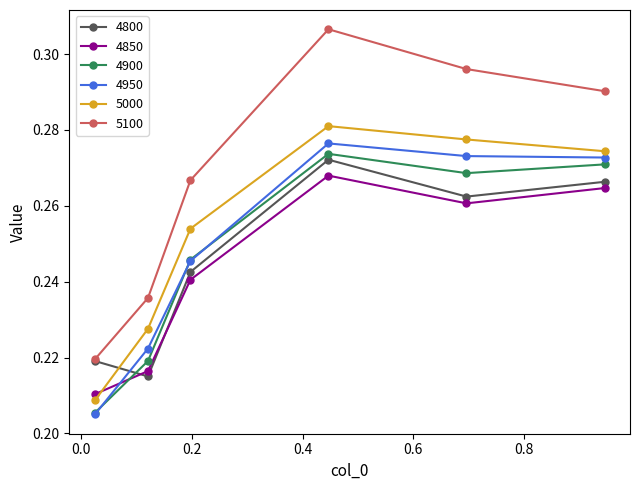

Does the chart display data point markers on the line(s)?

Yes